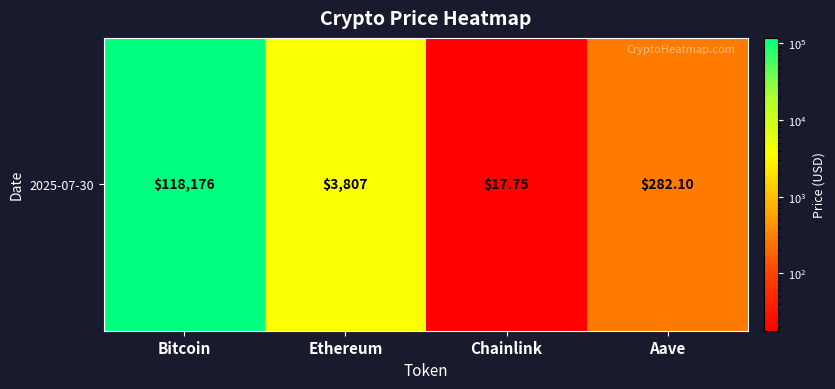

Count the number of categories in the chart.

4